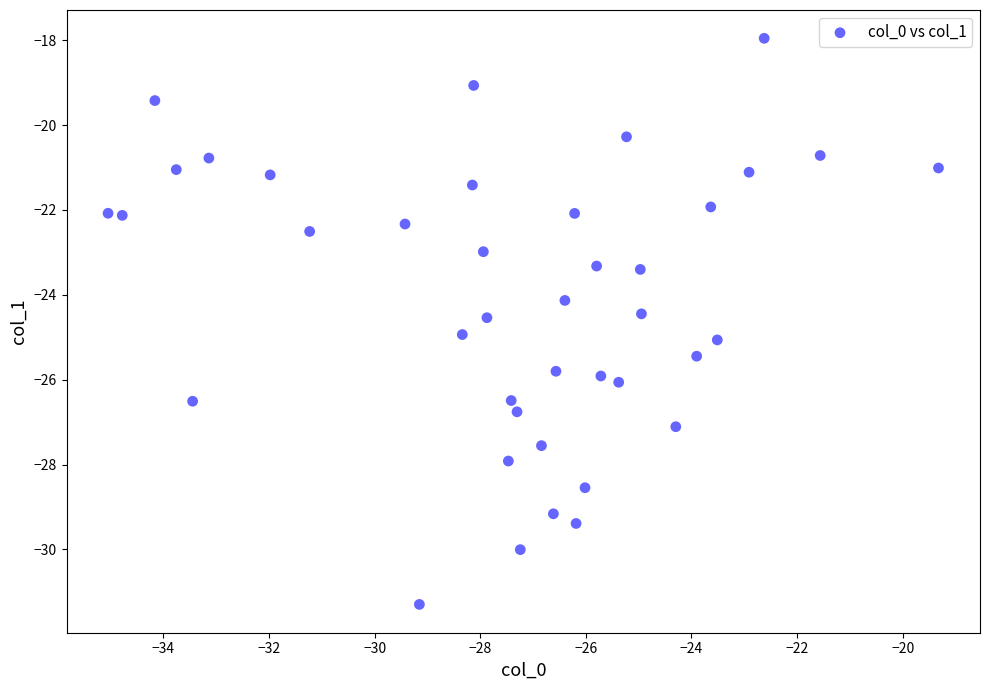

What is the range of Y values (max minus min)?

13.3